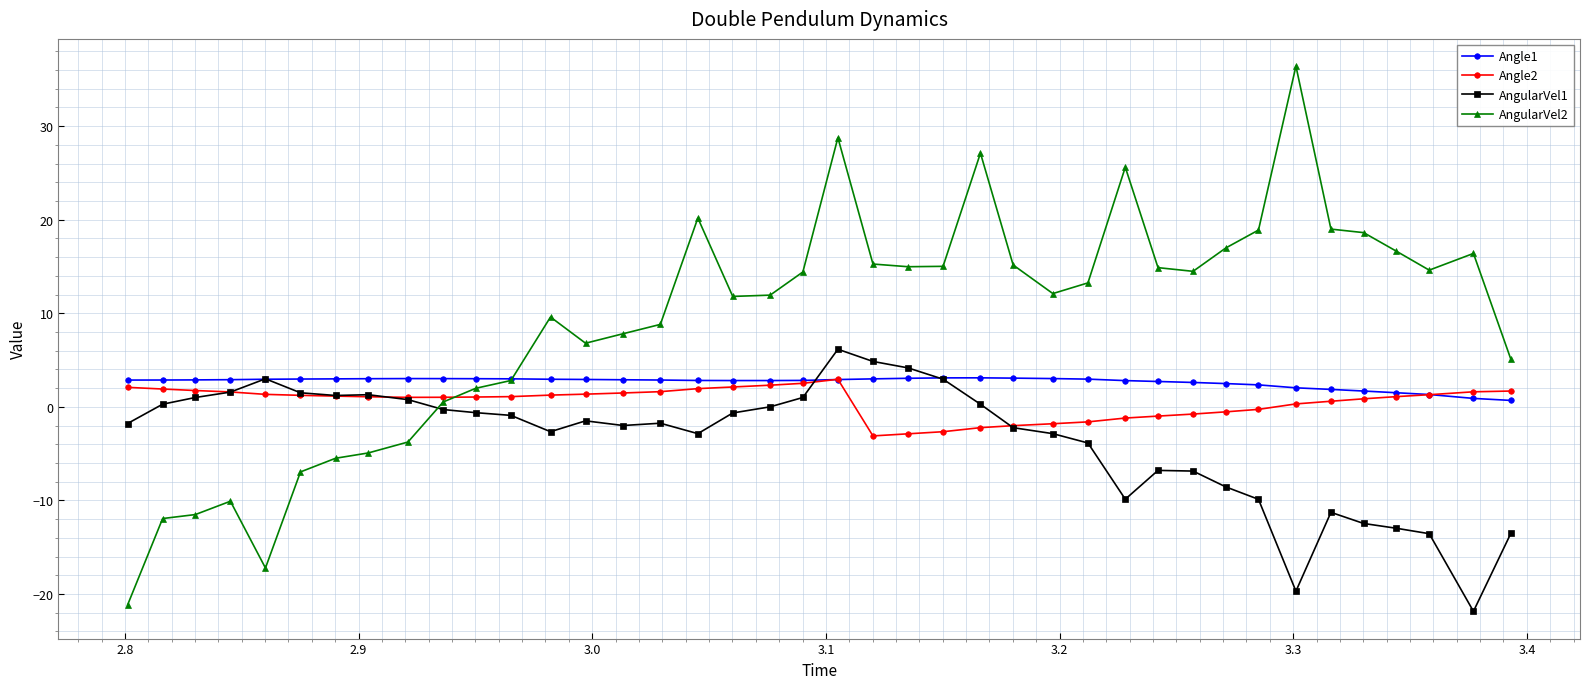

True or false: Angle1 has more than 1 points higher than both neighbors.

True